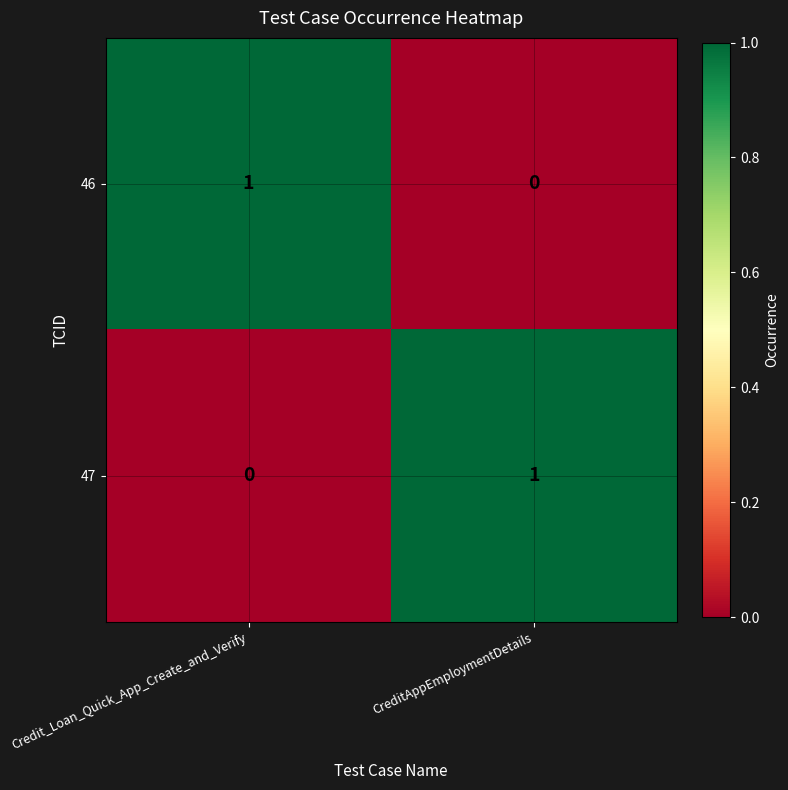

At which label does 46 reach its peak?

Credit_Loan_Quick_App_Create_and_Verify